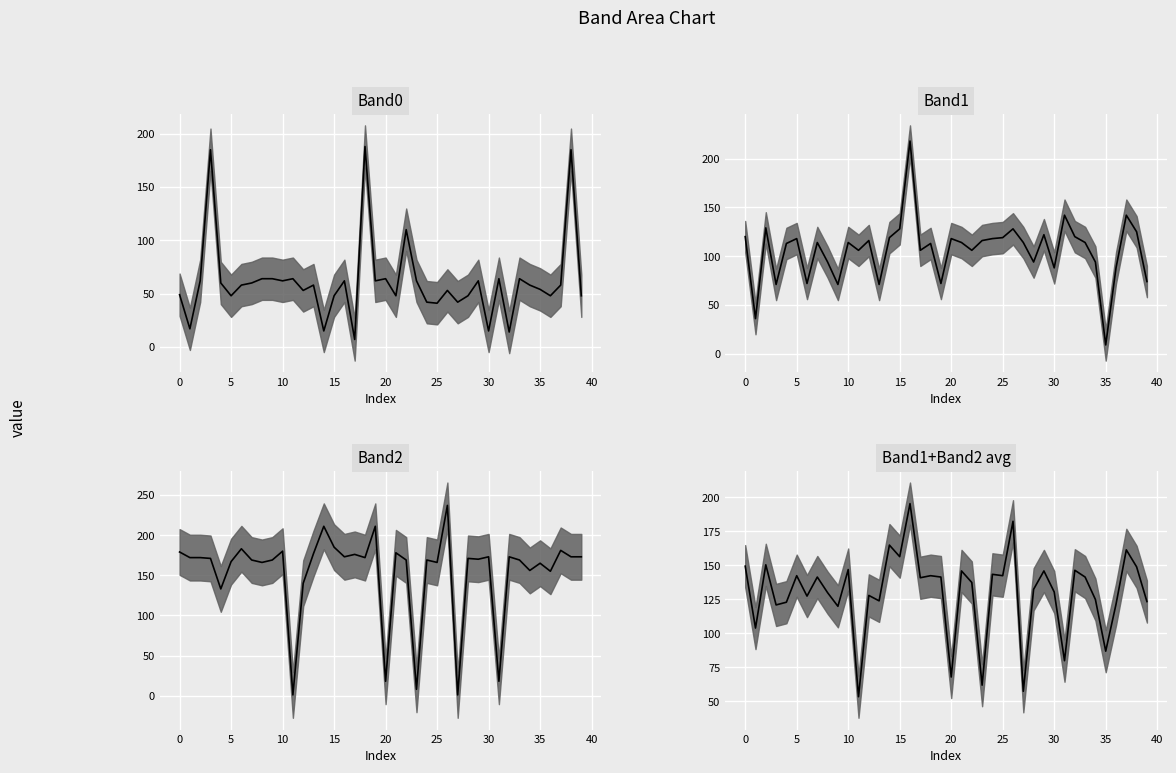

Which series has the largest range (max minus min)?

Band2 median